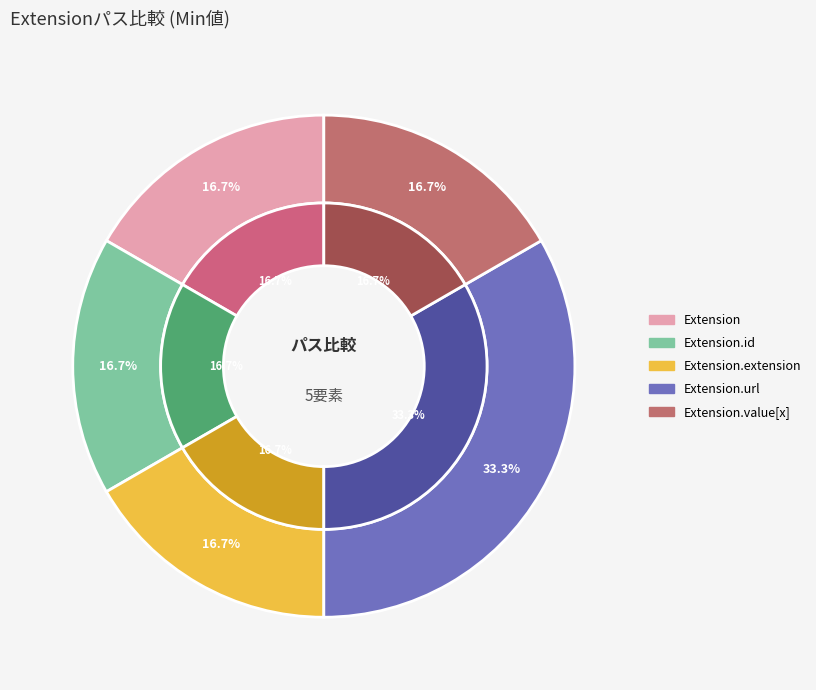

The Extension.extension slice represents 14% of the pie. True or false?

False